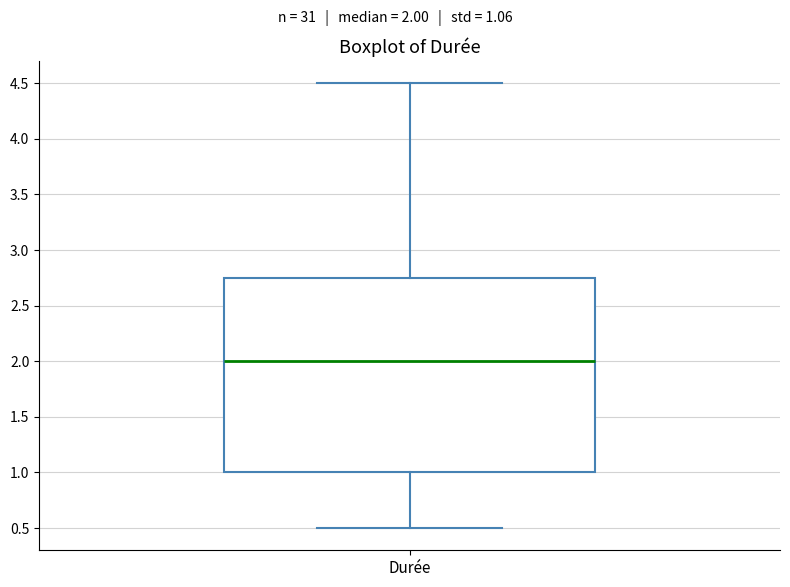

Read this box plot against the y-axis: the position of the median line, the range covered by the box, and the ends of both whiskers. The values are not printed on the chart, so give them approximately, as read against the axis.

median 2.00, box 1.00 to 2.75, whiskers 0.50 to 4.50